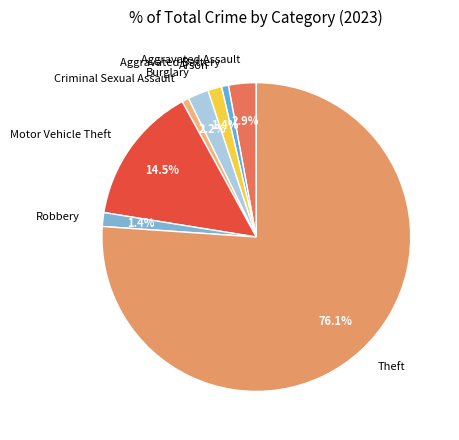

How much of the chart is everything except Arson?

98.6%